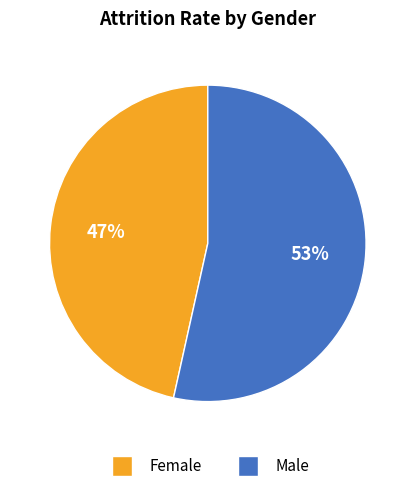

To the nearest percent, what portion does Male represent?

53%